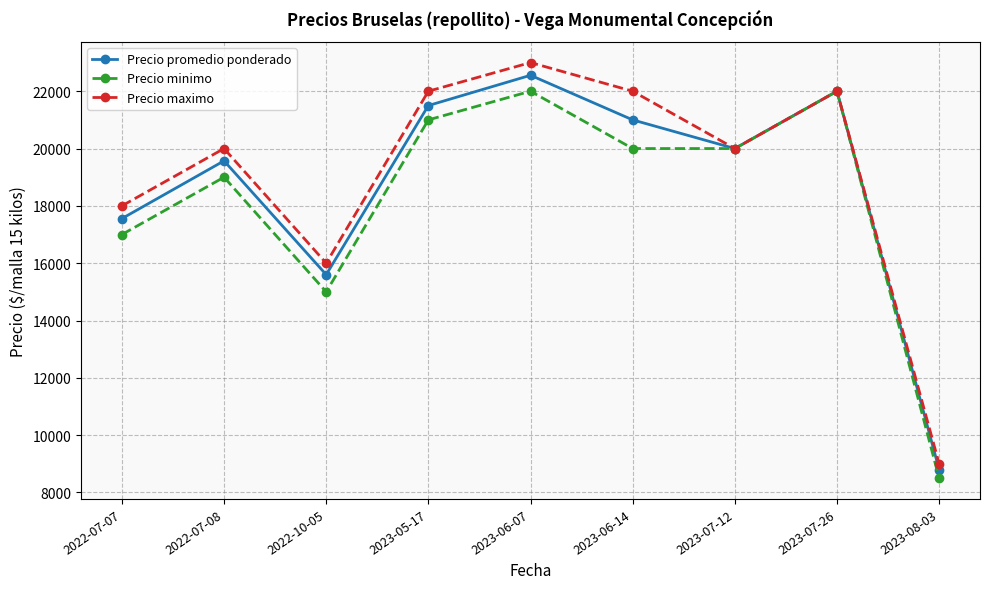

What is the spread (max minus min) of values at 2023-06-14?

2000